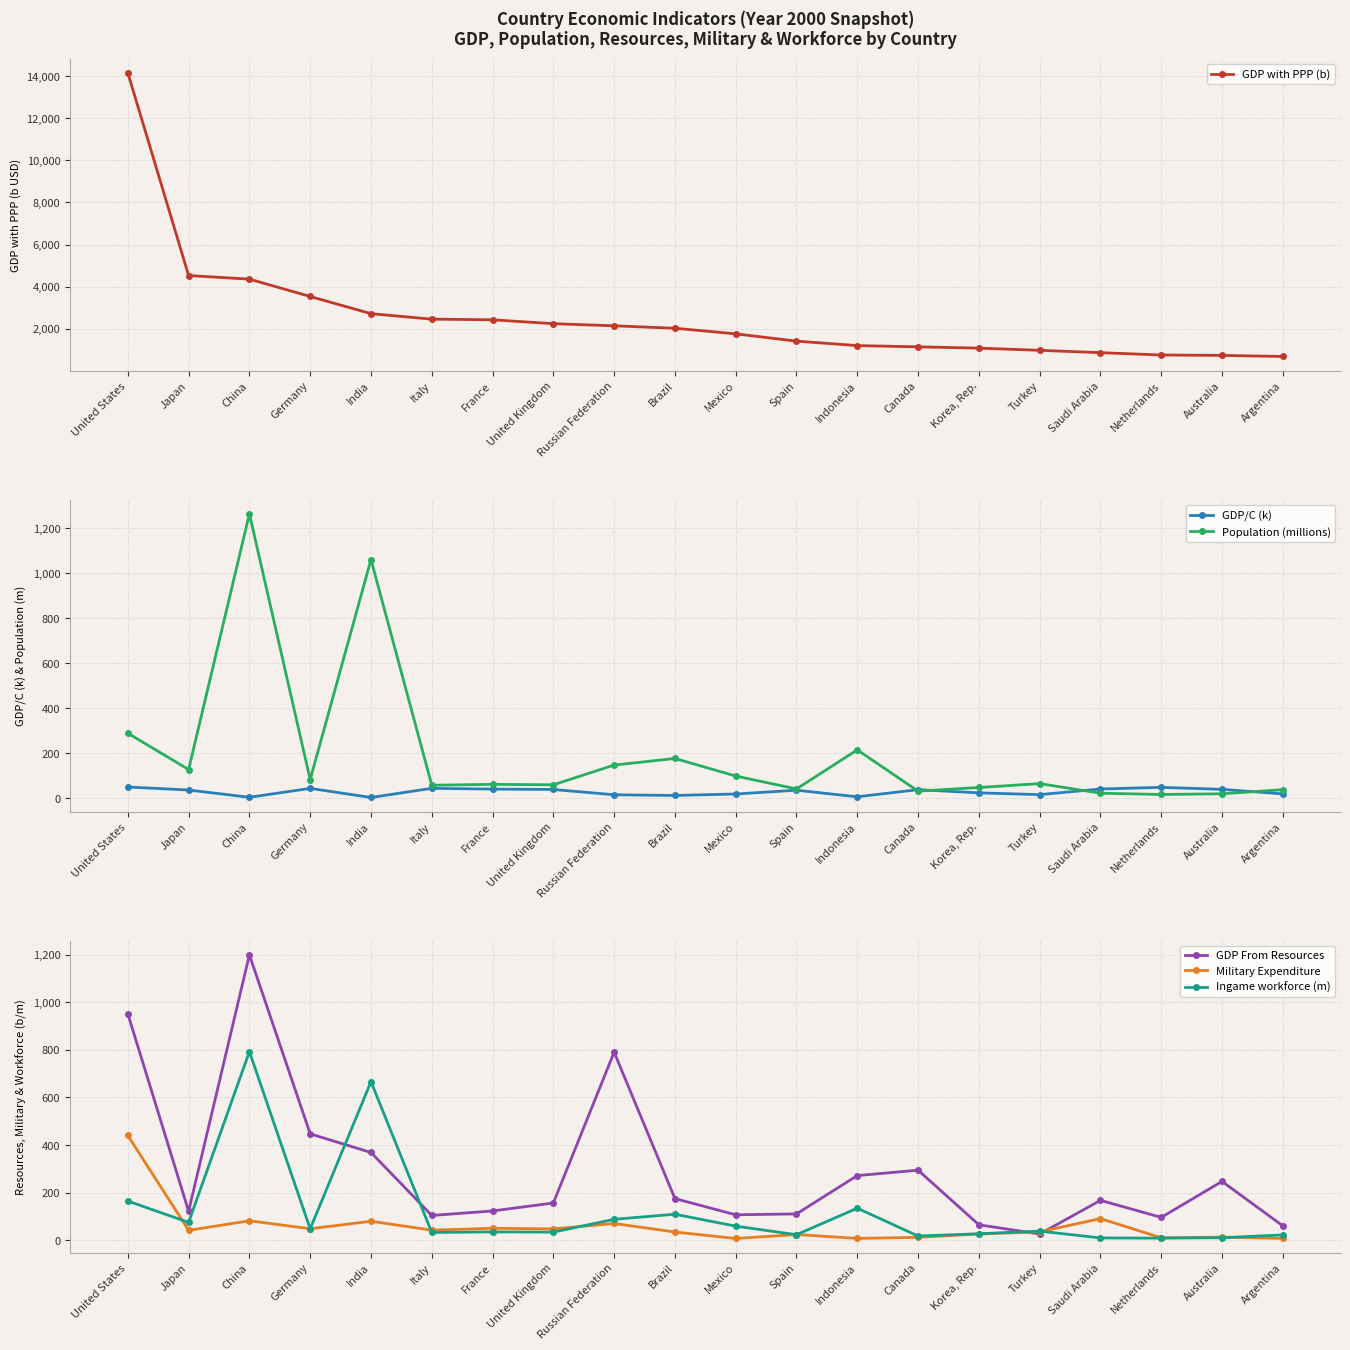

The value of GDP From Resources at Saudi Arabia is 279.6. True or false?

False